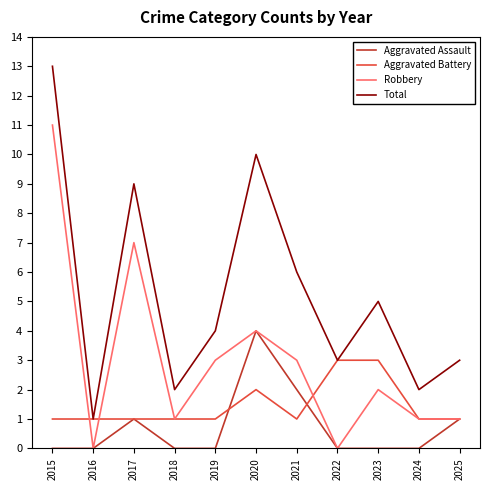

Count the number of data series in this chart.

4